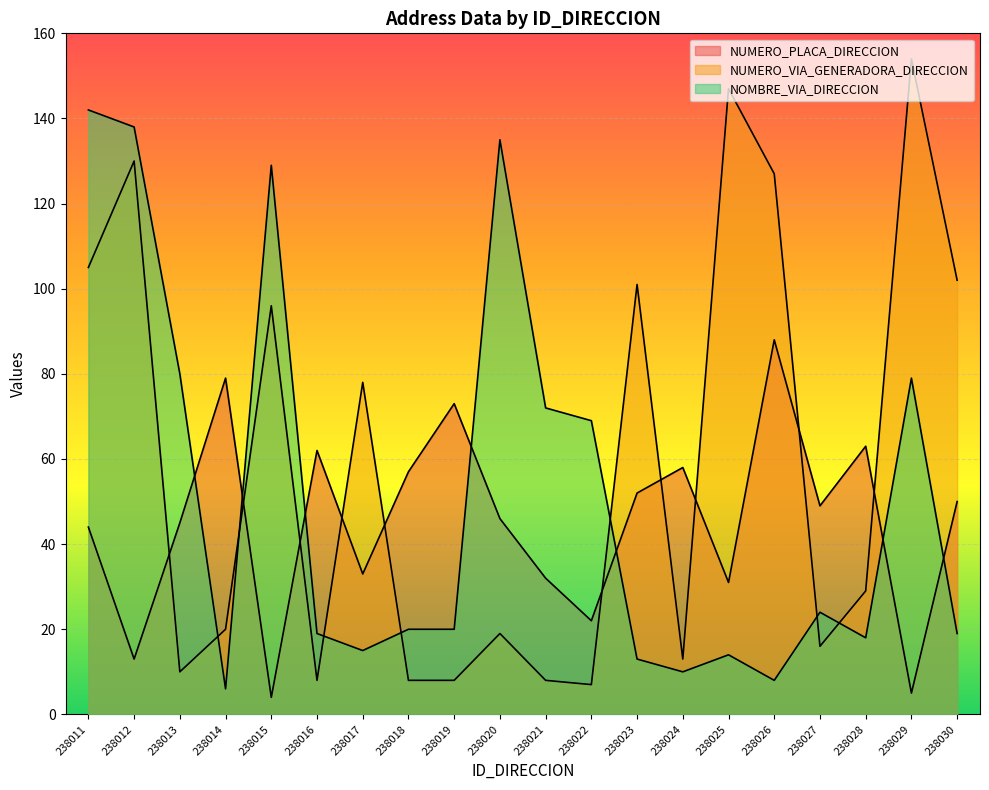

True or false: NUMERO_PLACA_DIRECCION has a value of 45 at 238013.

True